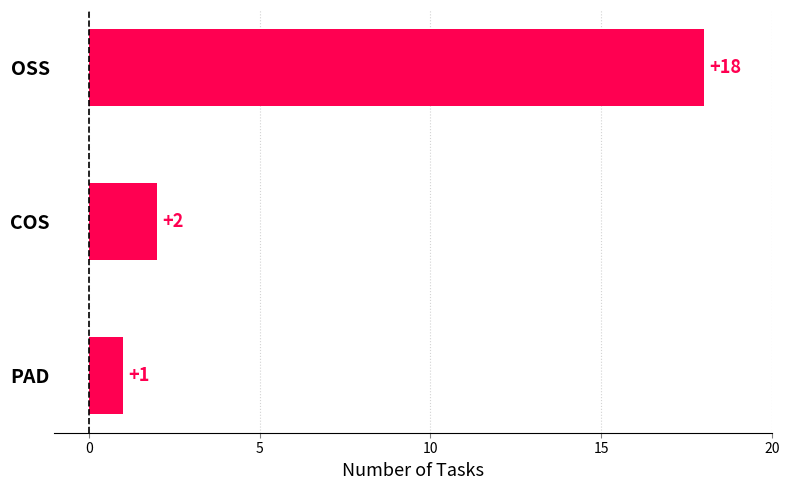

Where is the data nearest to the value 9?

COS